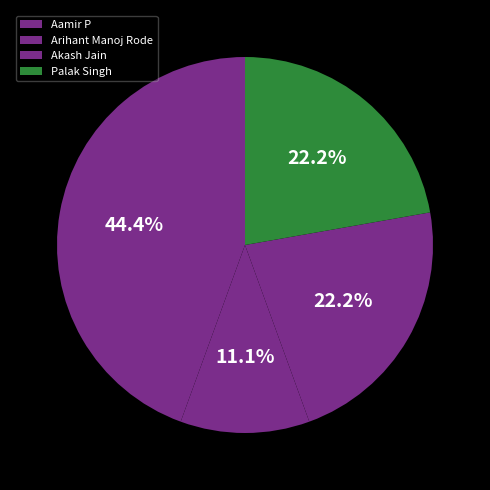

Rank the categories by value from highest to lowest.

Aamir P, Akash Jain, Palak Singh, Arihant Manoj Rode